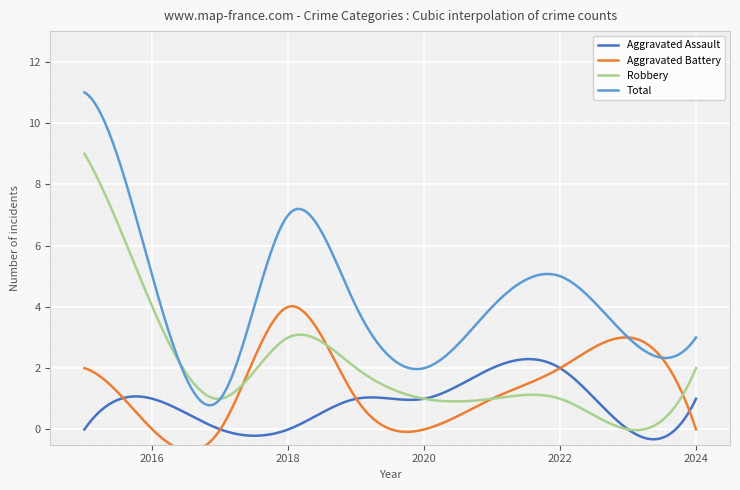

Is this an area chart (filled region under the line)?

No